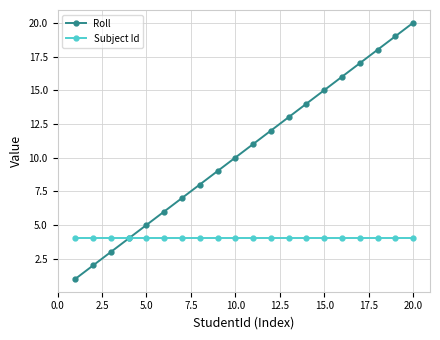

What is the minimum value for Subject Id?

4